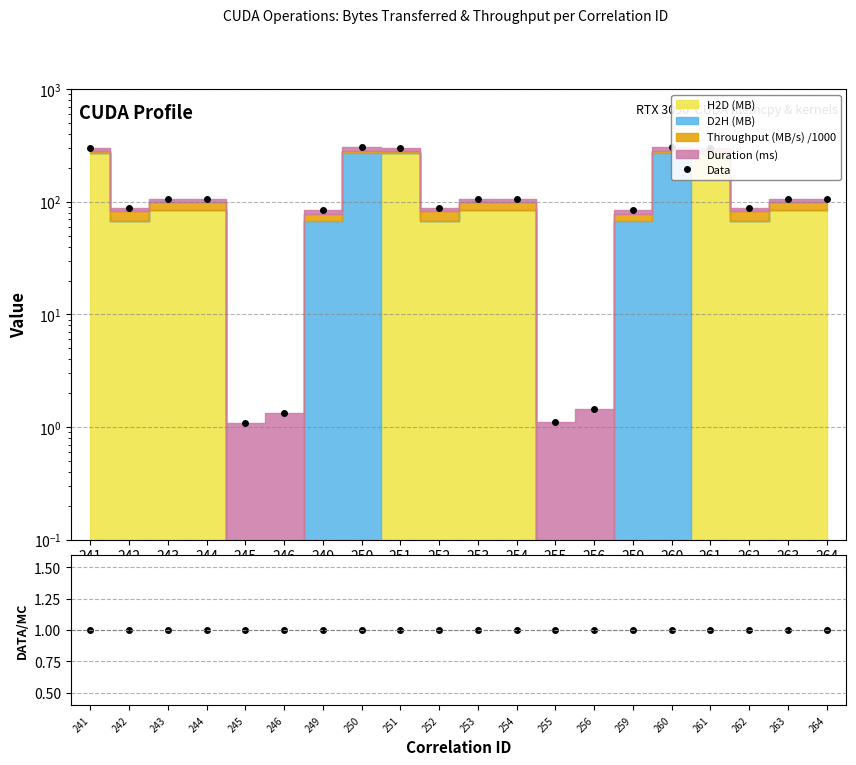

What is the total value across all series at 243?

106.0